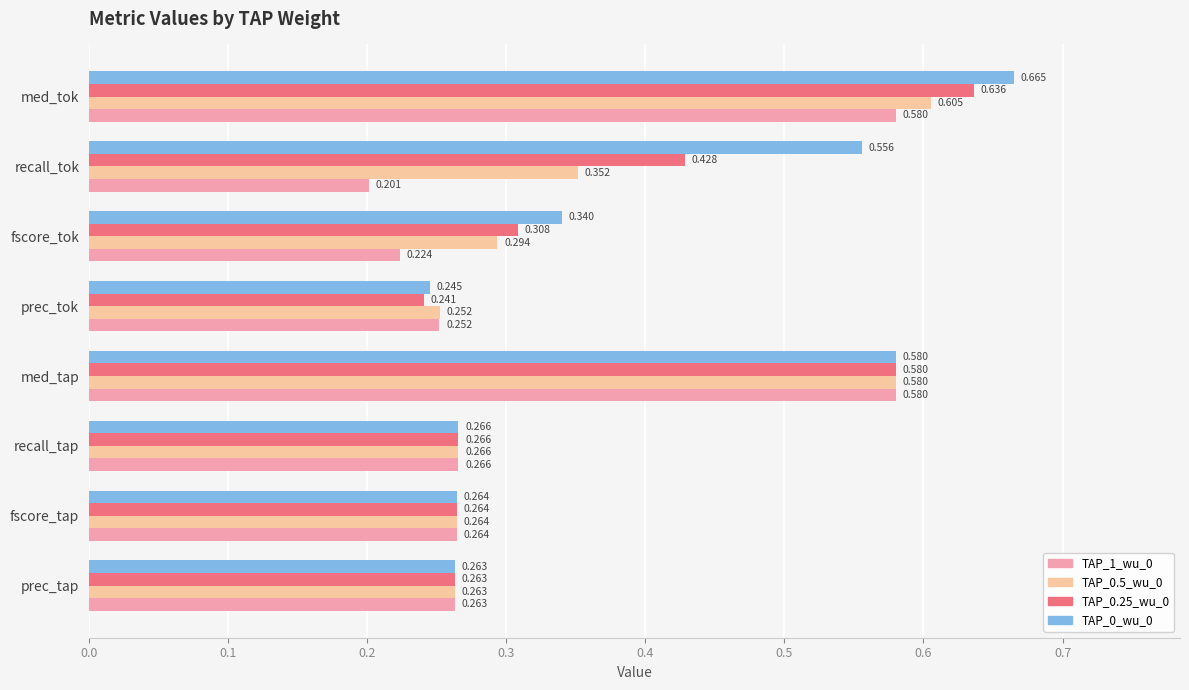

Rank the series by their average value, from lowest to highest.

TAP_1_wu_0, TAP_0.5_wu_0, TAP_0.25_wu_0, TAP_0_wu_0